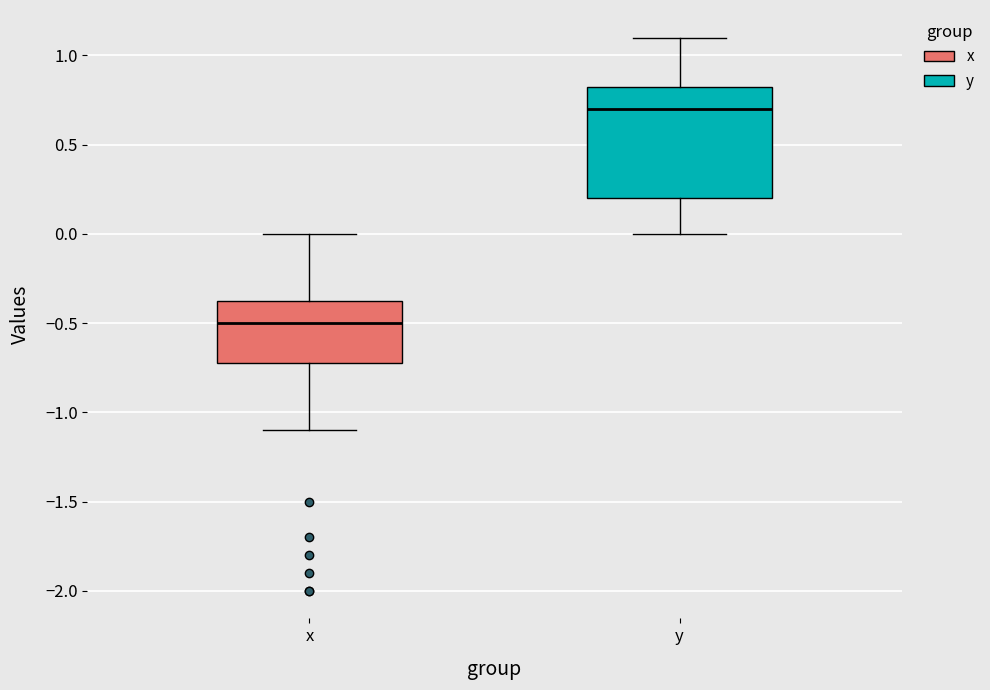

Reading left to right, read every box against the y-axis: the position of its median line, the range the box covers, and the ends of its whiskers. The values are not printed on the chart, so give them approximately, as read against the axis.

x: median -0.50, box -0.70 to -0.35, whiskers -1.10 to 0.00
y: median 0.70, box 0.20 to 0.85, whiskers 0.00 to 1.10